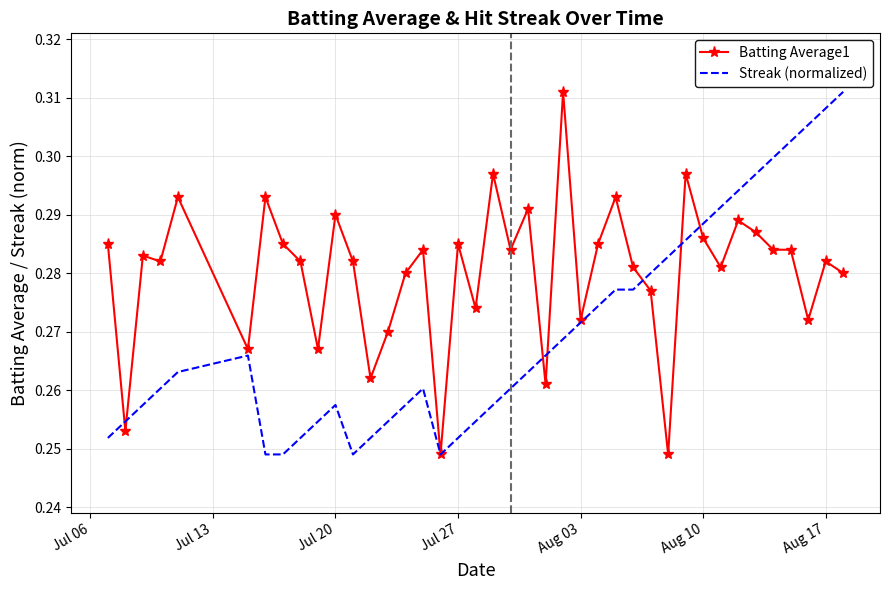

How many Batting Average1 values are between 0 and 1?

40